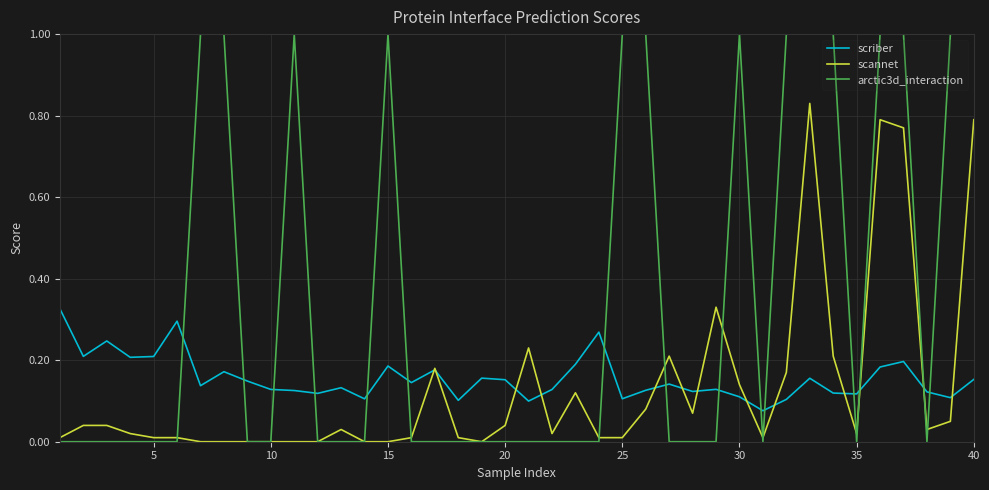

Which series has the largest total across all categories?

arctic3d_interaction